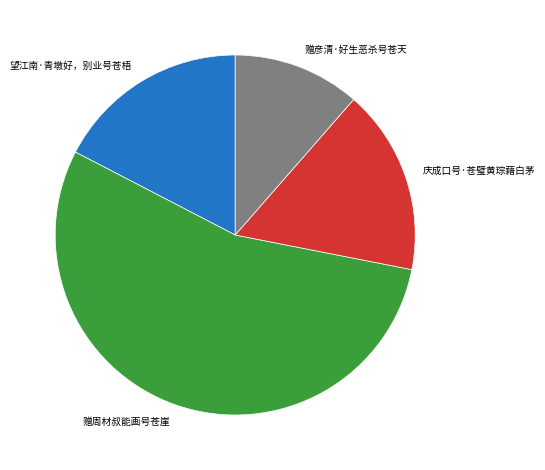

Do 赠彦清·好生恶杀号苍天 and 庆成口号·苍璧黄琮藉白茅 together represent more than half of the pie?

No